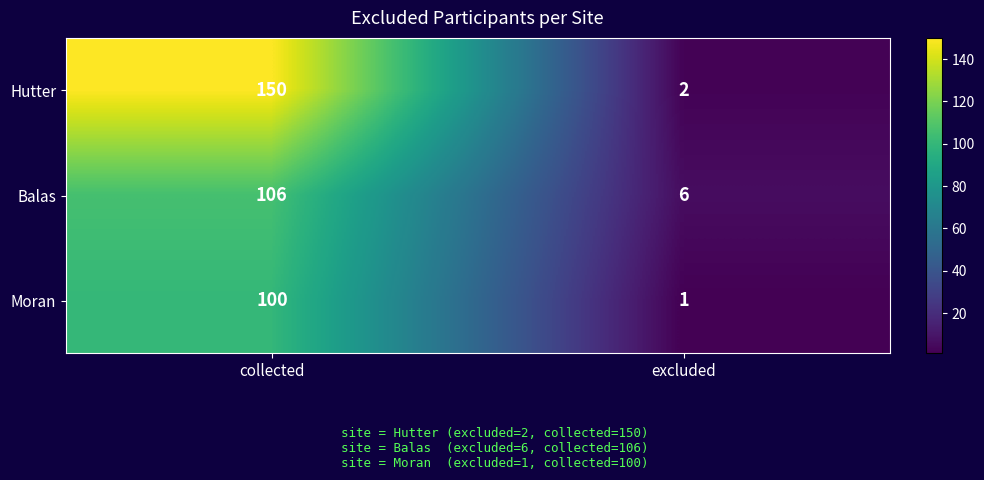

What is the minimum value shown in the chart?

1